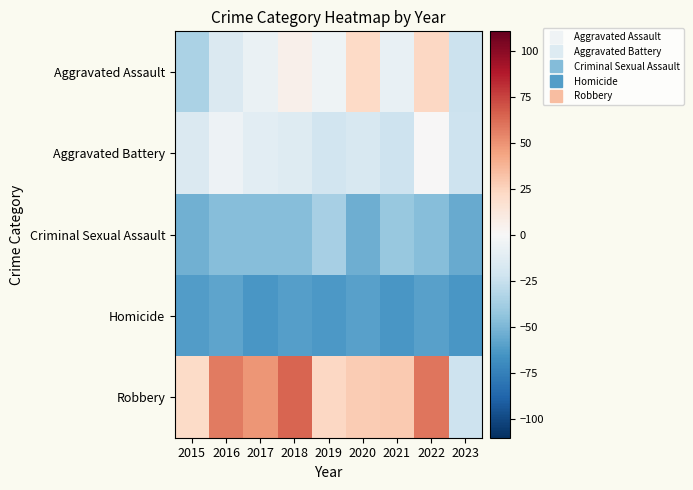

Which series has the largest total across all categories?

Robbery